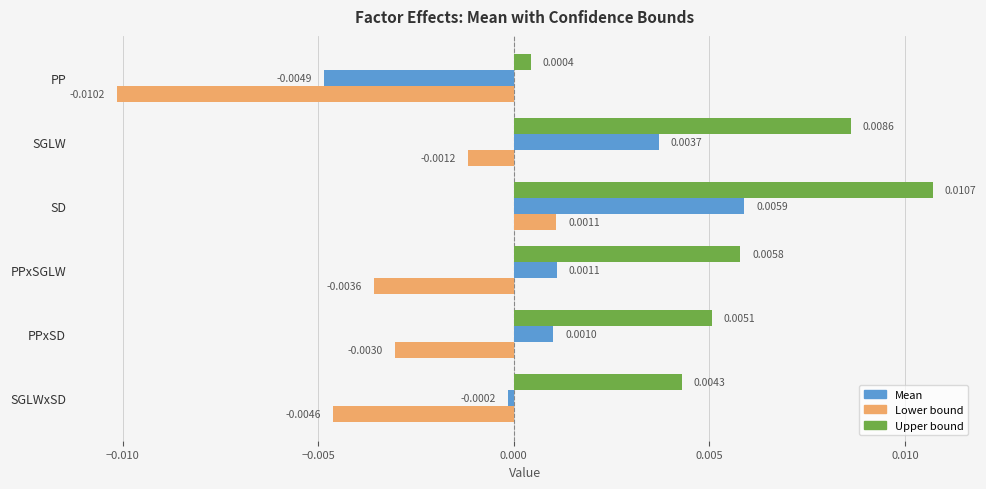

Which series changed the most between PP and PPxSGLW?

Lower bound